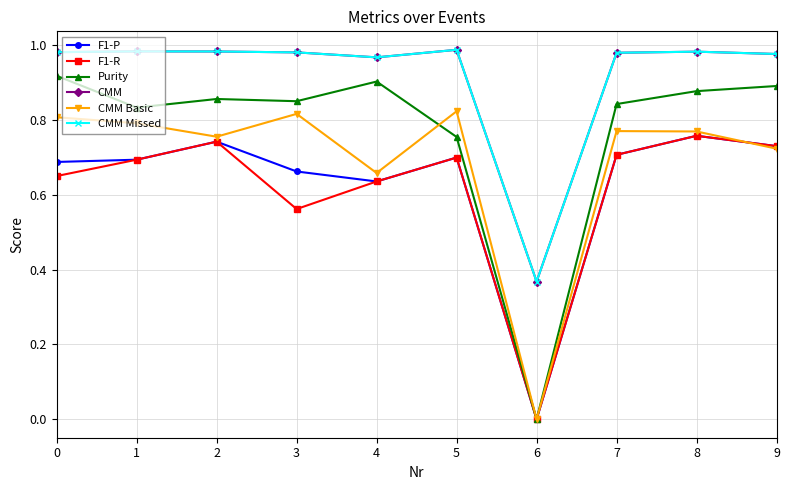

True or false: CMM has a value of 0.5 at 3.

False